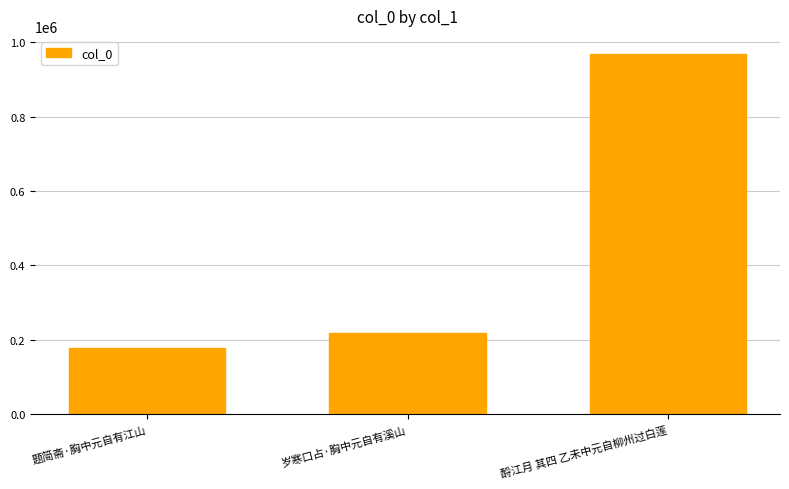

At which category does the chart reach its peak across all series?

酹江月 其四 乙未中元自柳州过白莲